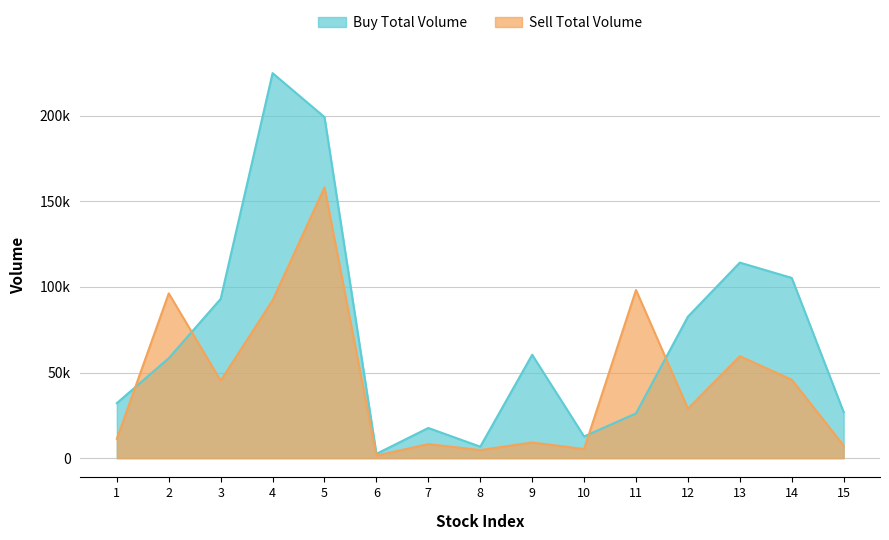

Is it true that Buy Total Volume equals 82683 at 12?

True